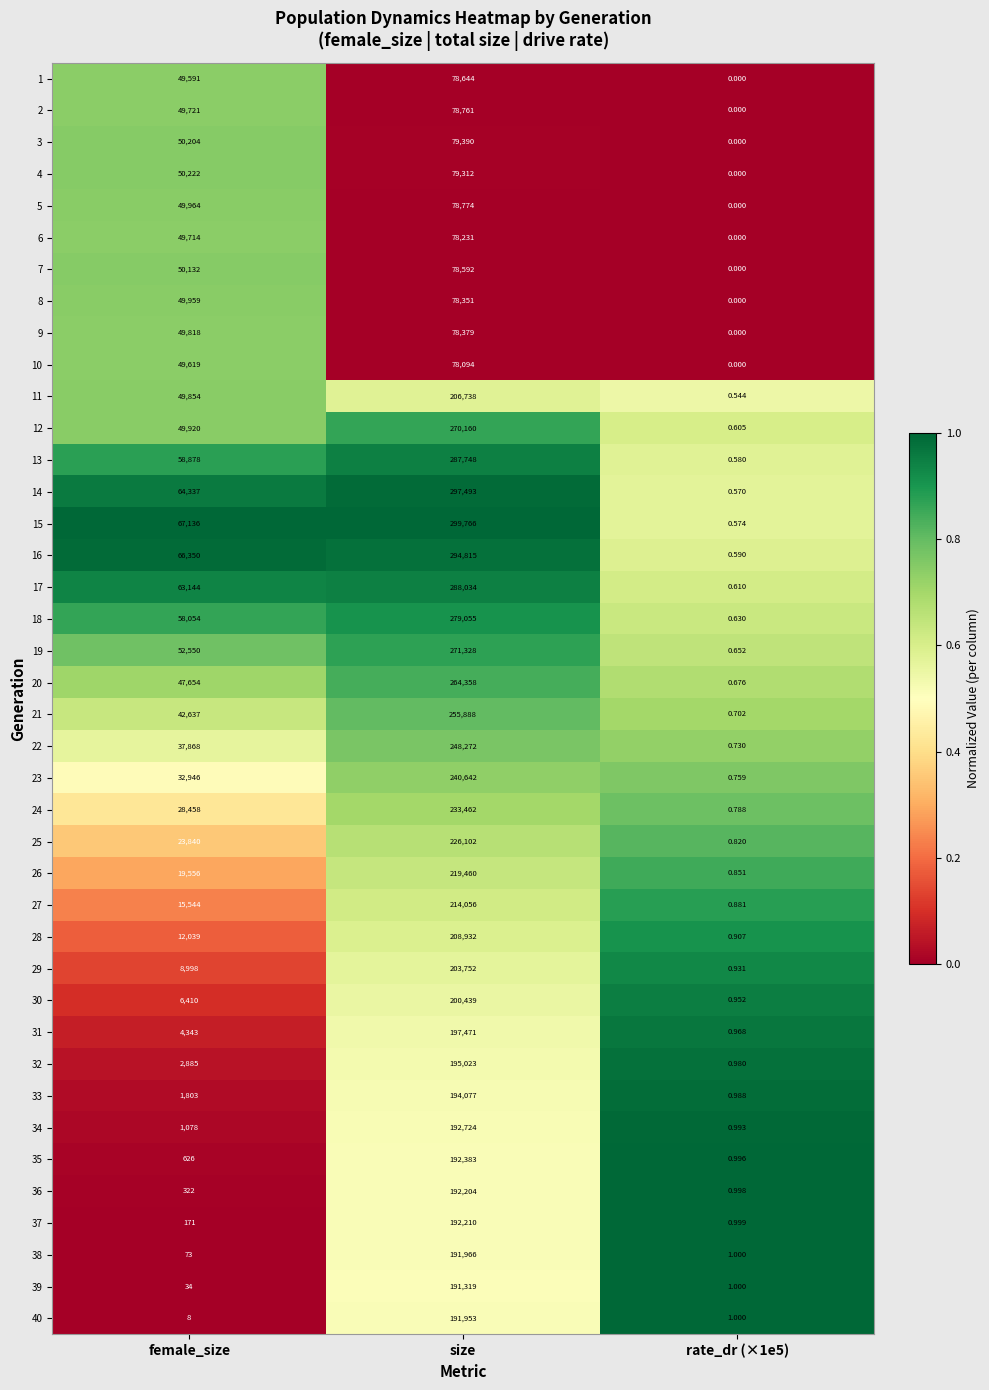

At which category is the sum across all series the highest?

size